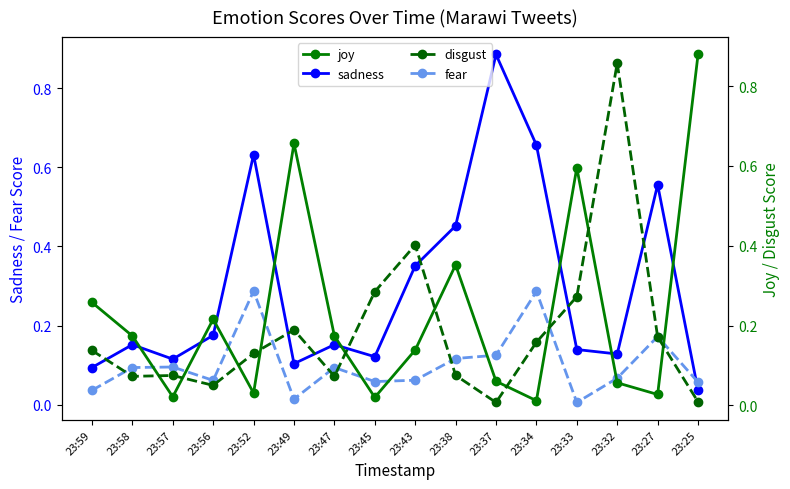

Which series has the largest total across all categories?

sadness